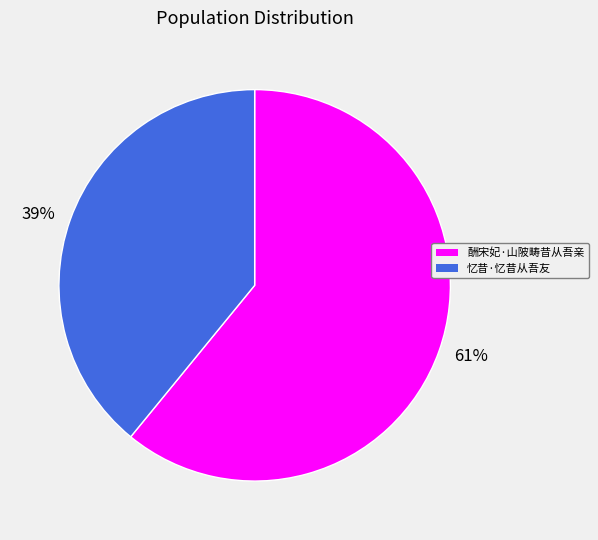

To the nearest percent, what is the difference between the largest and smallest slice percentages?

22%